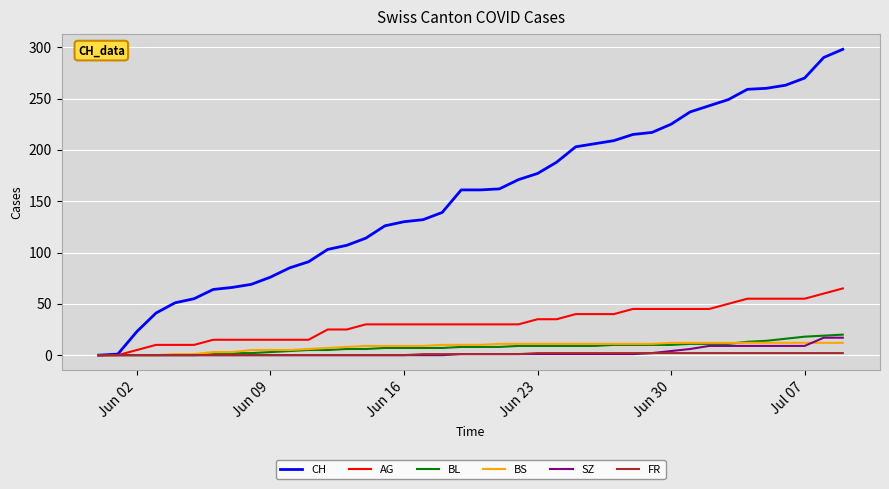

What is the difference between the second highest and second lowest values in the FR series?

2